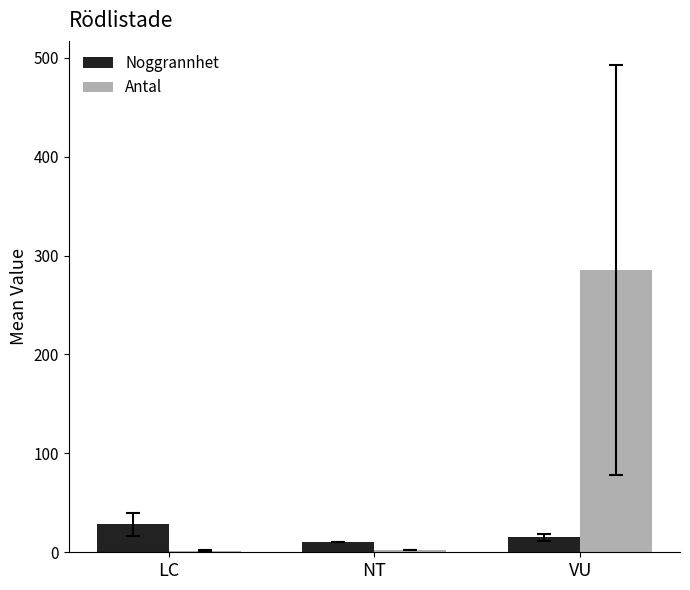

What are all the series names shown in the legend?

Noggrannhet, Antal